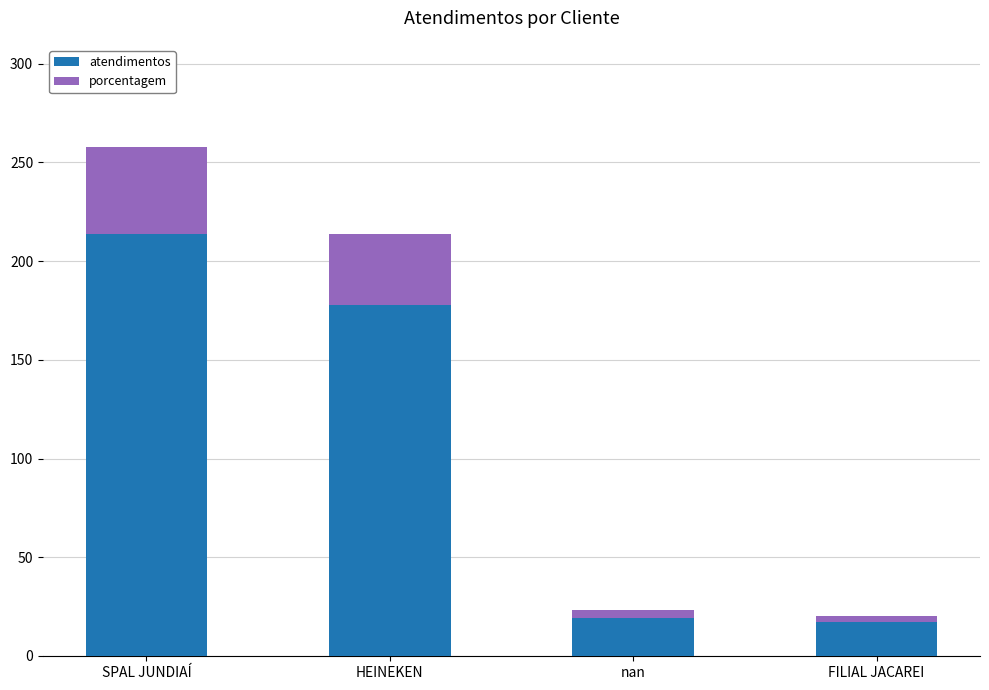

What is the difference between the maximum and minimum values in the atendimentos series?

197